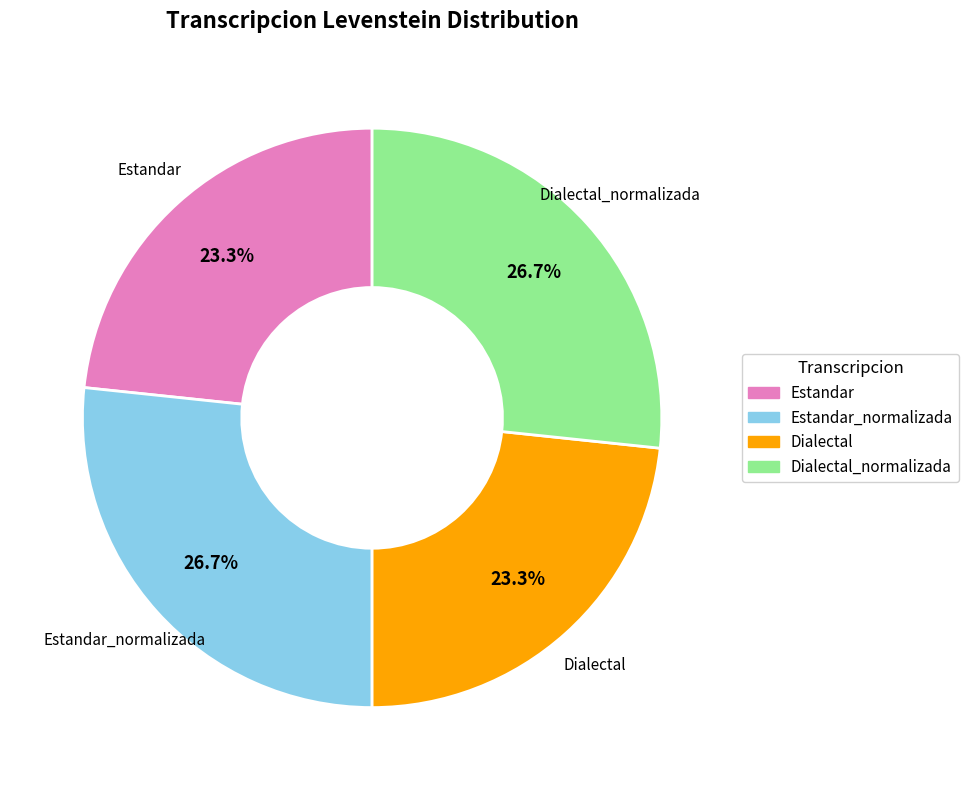

Does any single category account for the majority?

No